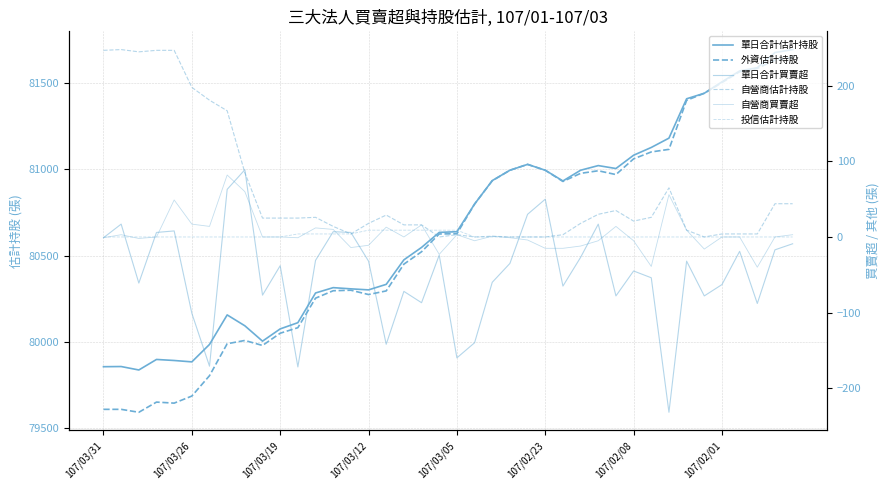

Is it true that 單日合計買賣超 equals -74 at 107/03/05?

False